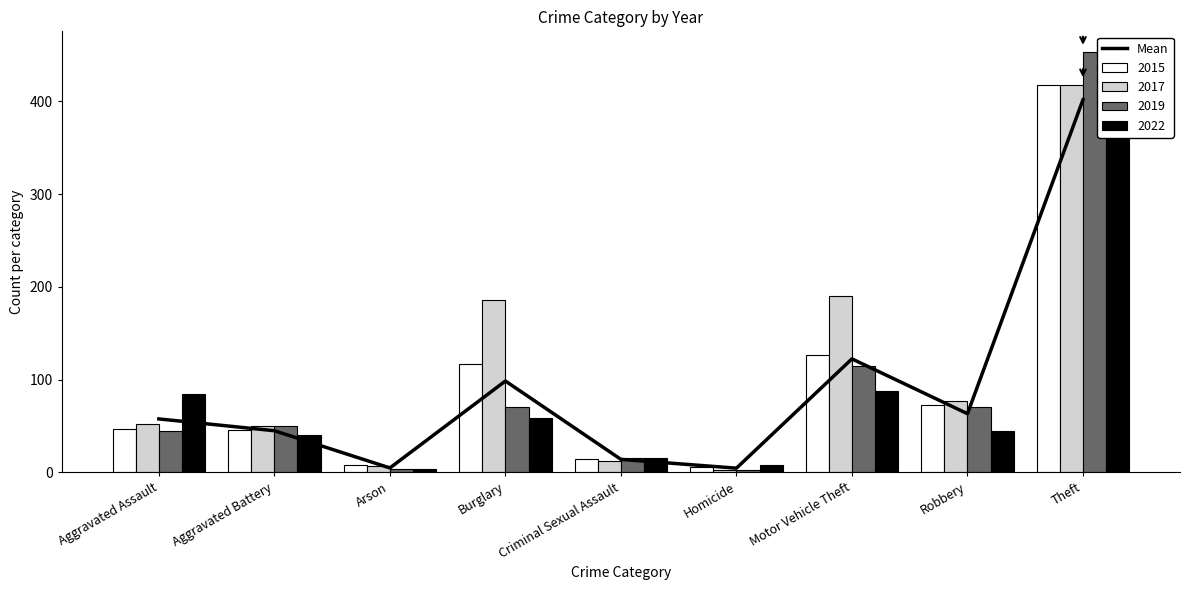

The value at Motor Vehicle Theft is 122.4. True or false?

True